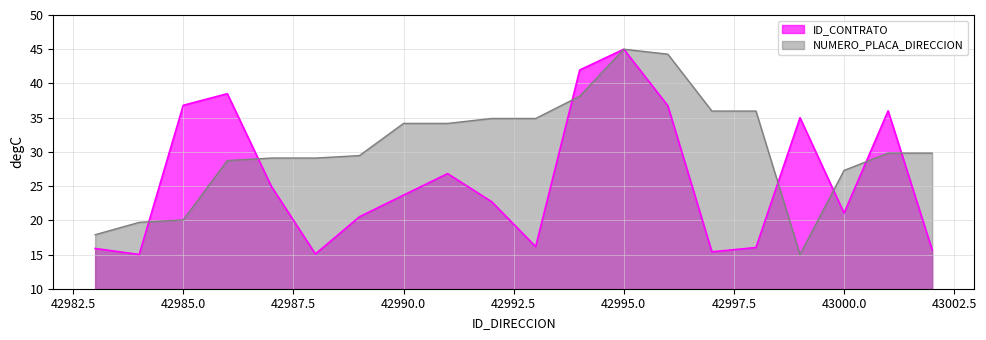

The value of ID_CONTRATO at 42985 is 18.8. True or false?

False